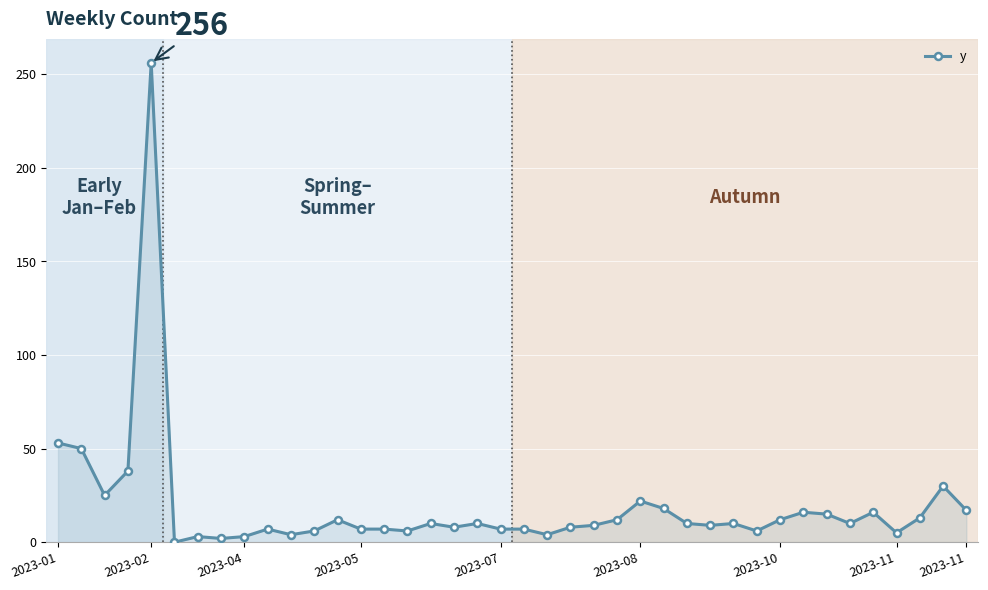

What is the greatest value displayed?

256